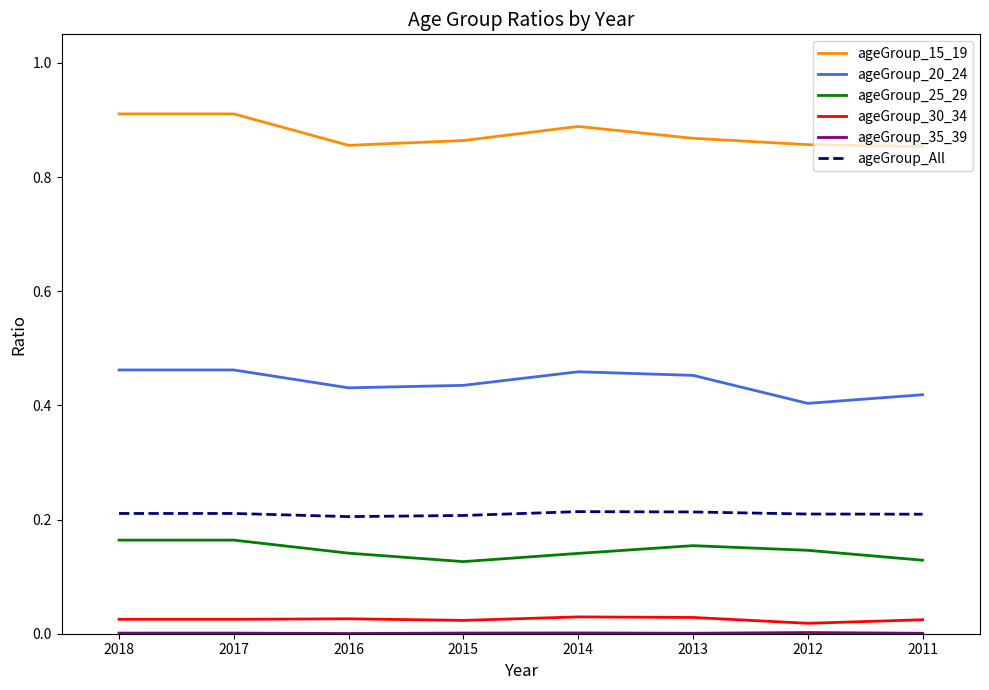

Which category has the lowest value across all series?

2016